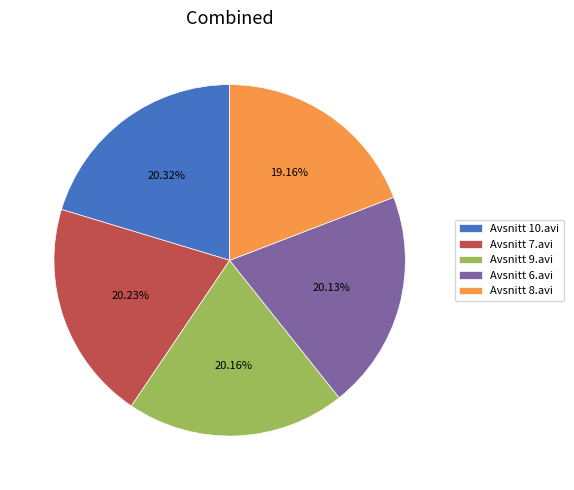

Approximately how many times larger is the value at Avsnitt 10.avi compared to Avsnitt 6.avi?

1.0